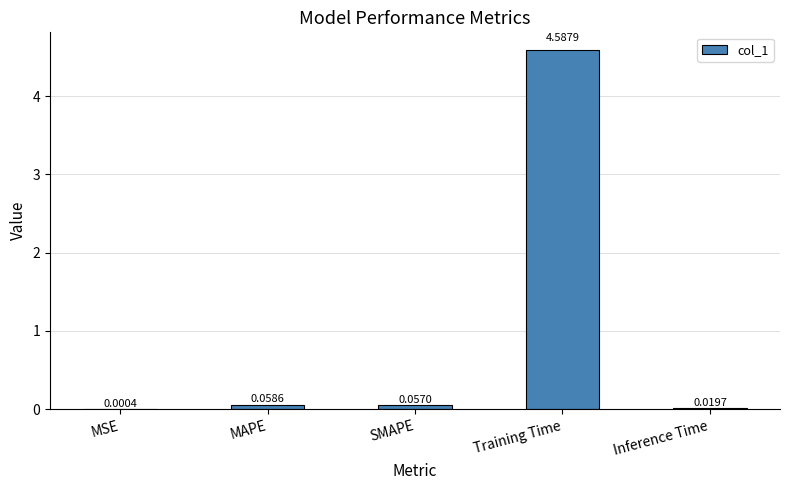

What value does the data have at Training Time?

4.6